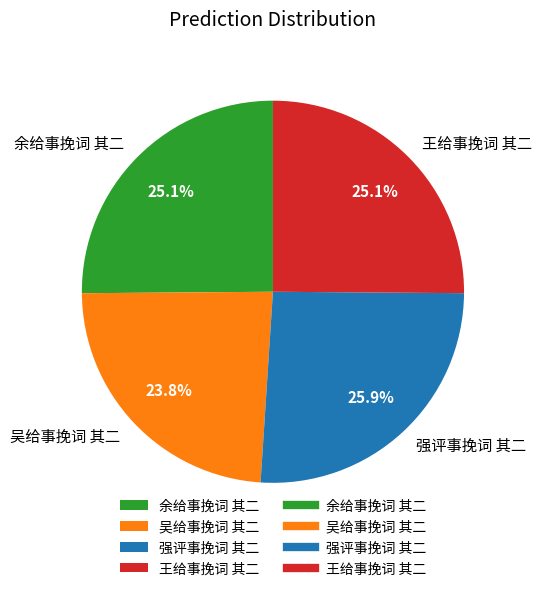

To the nearest percent, what is the difference between the 强评事挽词 其二 and 余给事挽词 其二 slice percentages?

1%